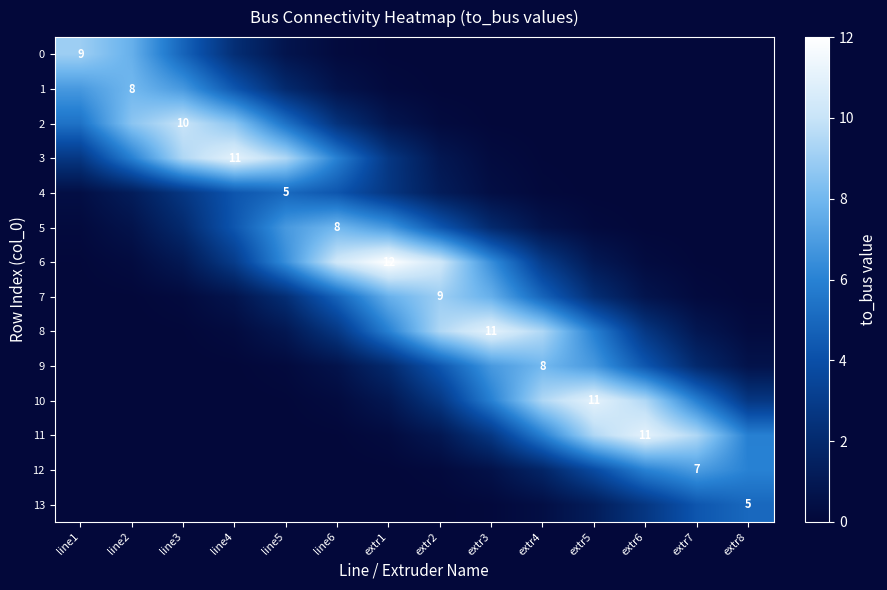

What is the total value across all series at extr3?

44.1